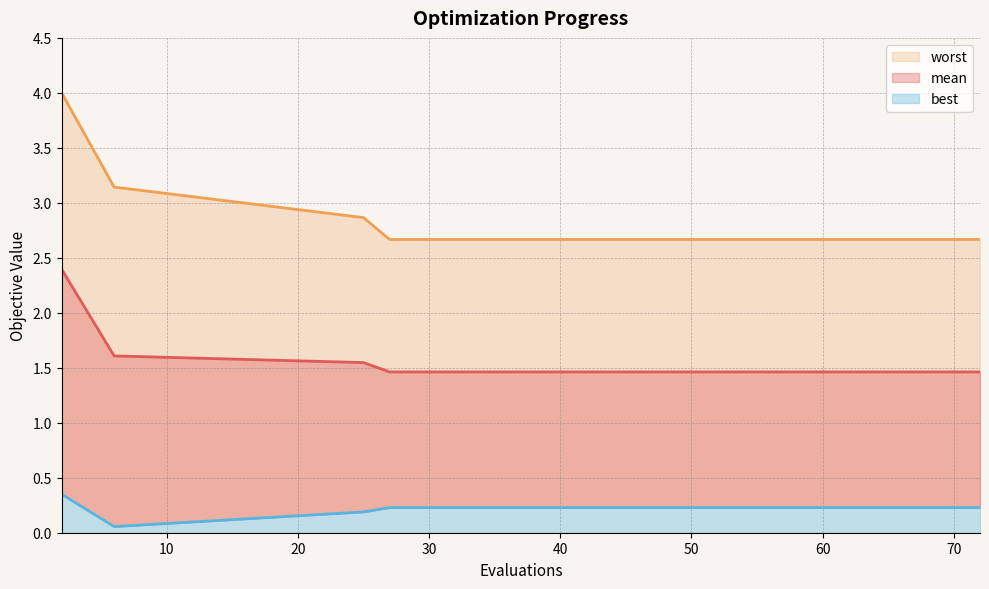

Count the number of categories in the chart.

15